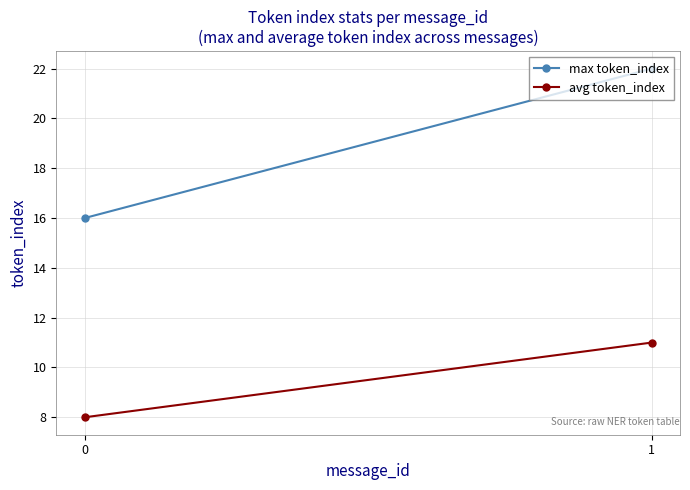

Which has a higher value, 1 or 0?

1